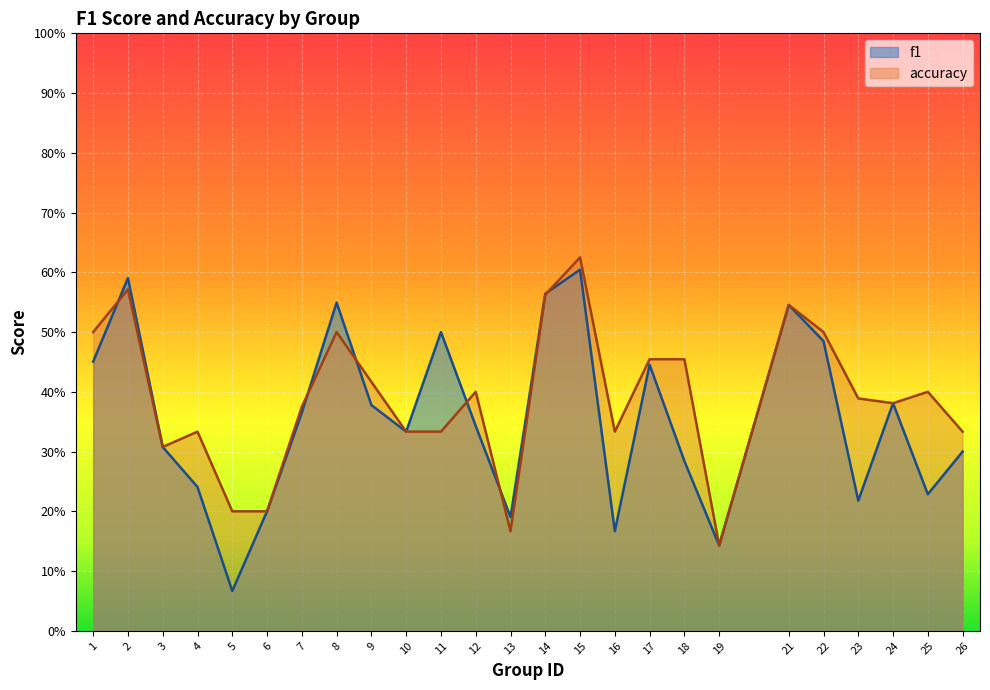

List the labels in order of f1 value, smallest first.

5, 19, 16, 13, 6, 23, 25, 4, 18, 26, 3, 10, 12, 7, 9, 24, 17, 1, 22, 11, 21, 8, 14, 2, 15